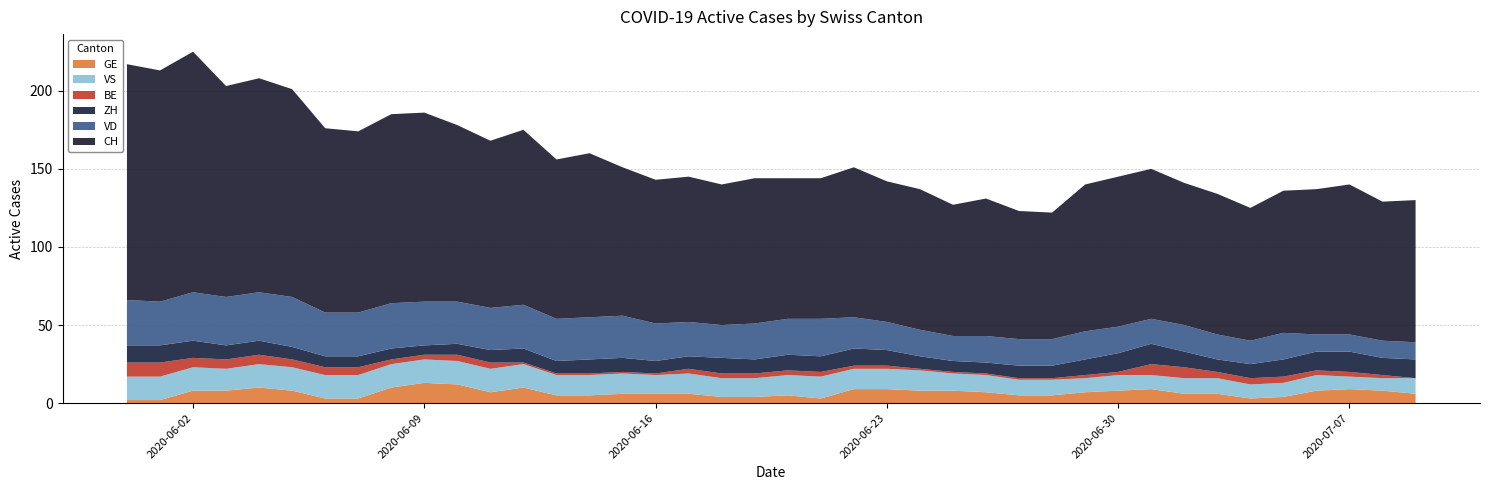

Reading left to right, transcribe all the data shown in this chart.

CH: 0=151	1=148	2=154	3=135	4=137	5=133	6=118	7=116	8=121	9=121	10=113	11=107	12=112	13=102	14=105	15=95	16=92	17=93	18=90	19=93	20=90	21=90	22=96	23=90	24=90	25=84	26=88	27=82	28=81	29=94	30=96	31=96	32=91	33=90	34=85	35=91	36=93	37=96	38=89	39=91
ZH: 0=11	1=11	2=11	3=9	4=9	5=8	6=7	7=7	8=7	9=6	10=7	11=8	12=9	13=8	14=9	15=9	16=8	17=8	18=10	19=9	20=10	21=10	22=11	23=10	24=8	25=7	26=7	27=8	28=8	29=10	30=12	31=13	32=10	33=8	34=9	35=11	36=12	37=13	38=11	39=12
GE: 0=2	1=2	2=8	3=8	4=10	5=8	6=3	7=3	8=10	9=13	10=12	11=7	12=10	13=5	14=5	15=6	16=6	17=6	18=4	19=4	20=5	21=3	22=9	23=9	24=8	25=8	26=7	27=5	28=5	29=7	30=8	31=9	32=6	33=6	34=3	35=4	36=8	37=9	38=8	39=6
VD: 0=29	1=28	2=31	3=31	4=31	5=32	6=28	7=28	8=29	9=28	10=27	11=27	12=28	13=27	14=27	15=27	16=24	17=22	18=21	19=23	20=23	21=24	22=20	23=18	24=17	25=16	26=17	27=17	28=17	29=18	30=17	31=16	32=17	33=16	34=15	35=17	36=11	37=11	38=11	39=11
VS: 0=15	1=15	2=15	3=14	4=15	5=15	6=15	7=15	8=15	9=15	10=15	11=15	12=15	13=13	14=13	15=13	16=12	17=13	18=12	19=12	20=13	21=14	22=13	23=13	24=13	25=11	26=11	27=10	28=10	29=9	30=10	31=9	32=10	33=10	34=9	35=9	36=10	37=8	38=8	39=10
BE: 0=9	1=9	2=6	3=6	4=6	5=5	6=5	7=5	8=3	9=3	10=4	11=4	12=1	13=1	14=1	15=1	16=1	17=3	18=3	19=3	20=3	21=3	22=2	23=2	24=1	25=1	26=1	27=1	28=1	29=2	30=2	31=7	32=7	33=4	34=4	35=4	36=3	37=3	38=2	39=0